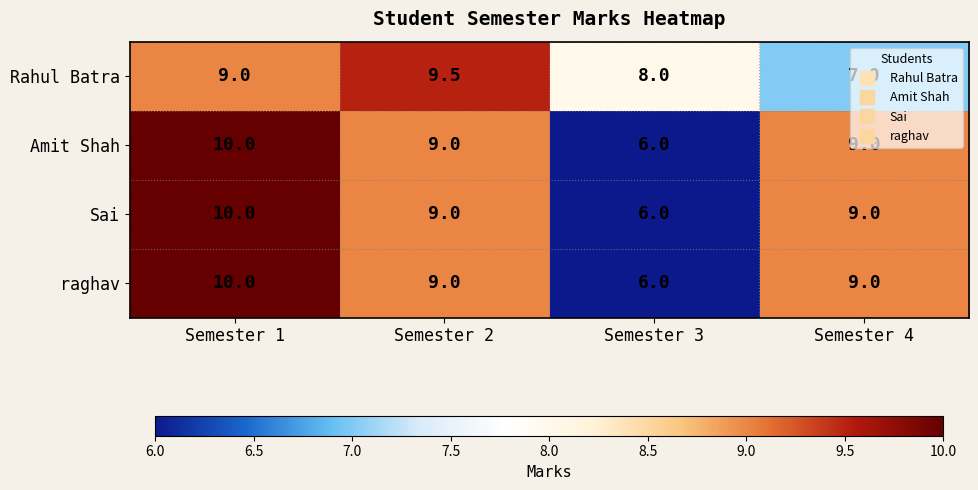

What is the sum of all Amit Shah values?

34.0